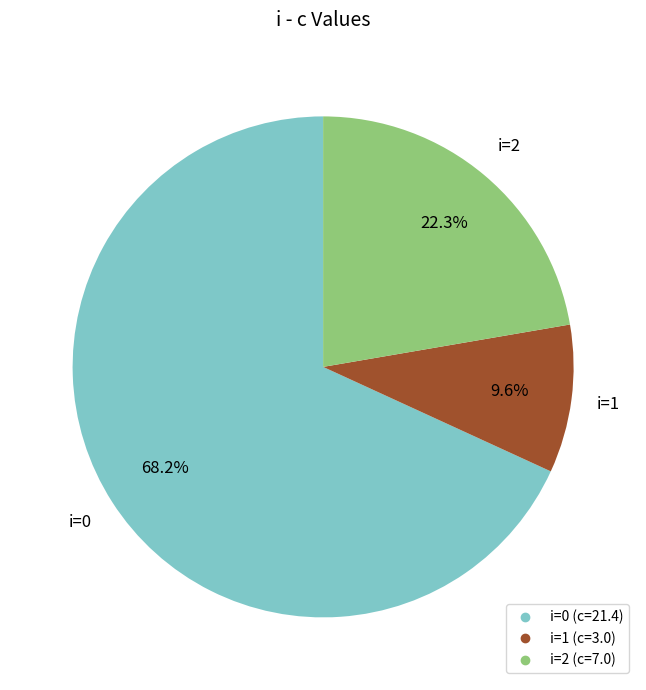

Does any single category account for the majority?

Yes